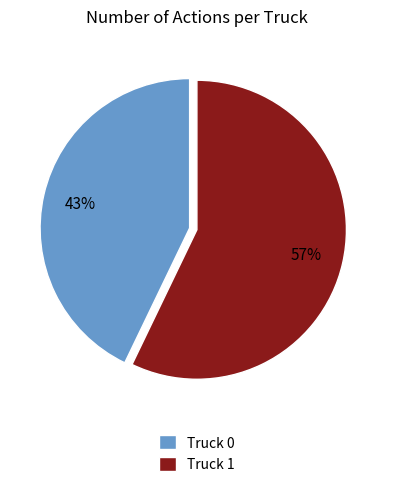

Is it true that Truck 0 is 43% of the pie?

True